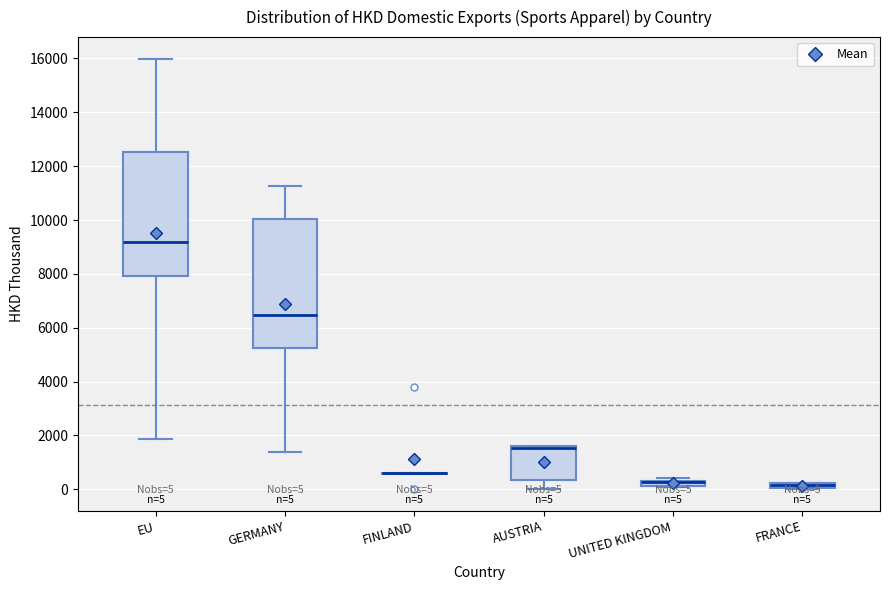

Which box is the tallest, from its lower edge to its upper edge?

GERMANY